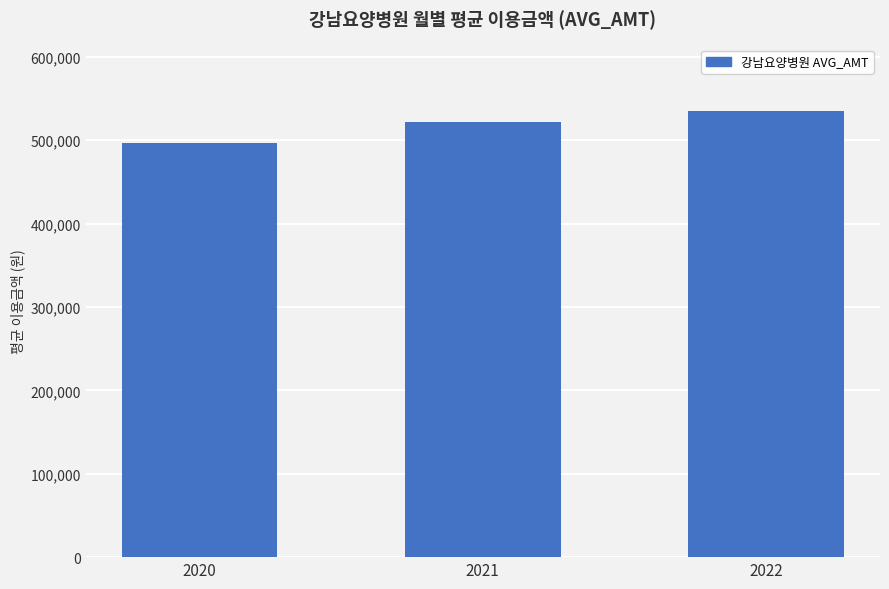

How many categories are shown in the chart?

3